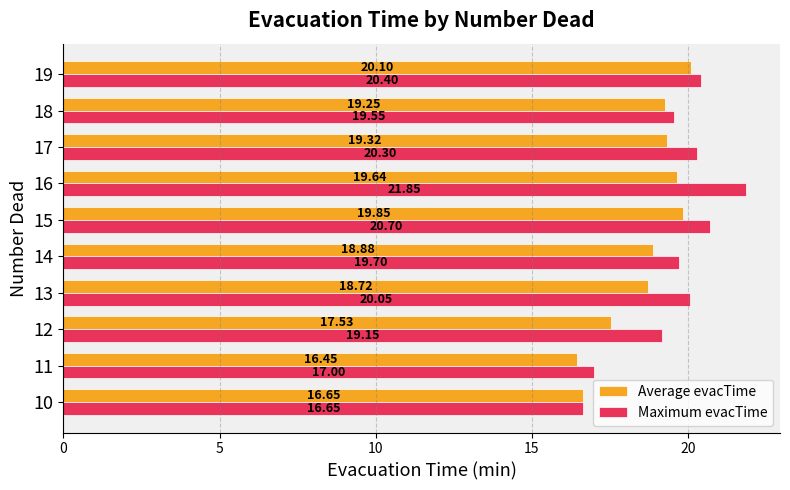

At which category is the sum across all series the highest?

16